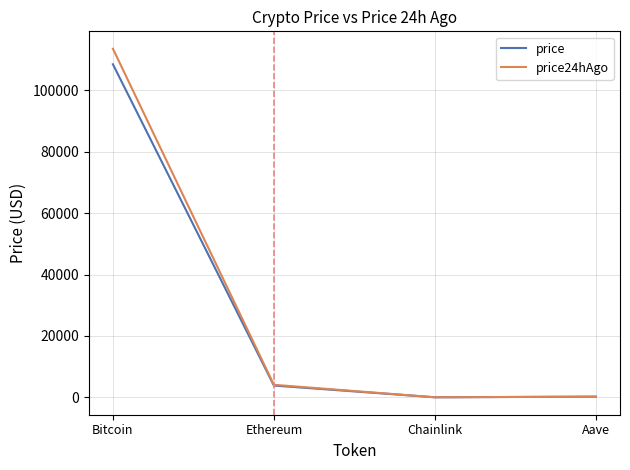

How many series are shown in this chart?

2